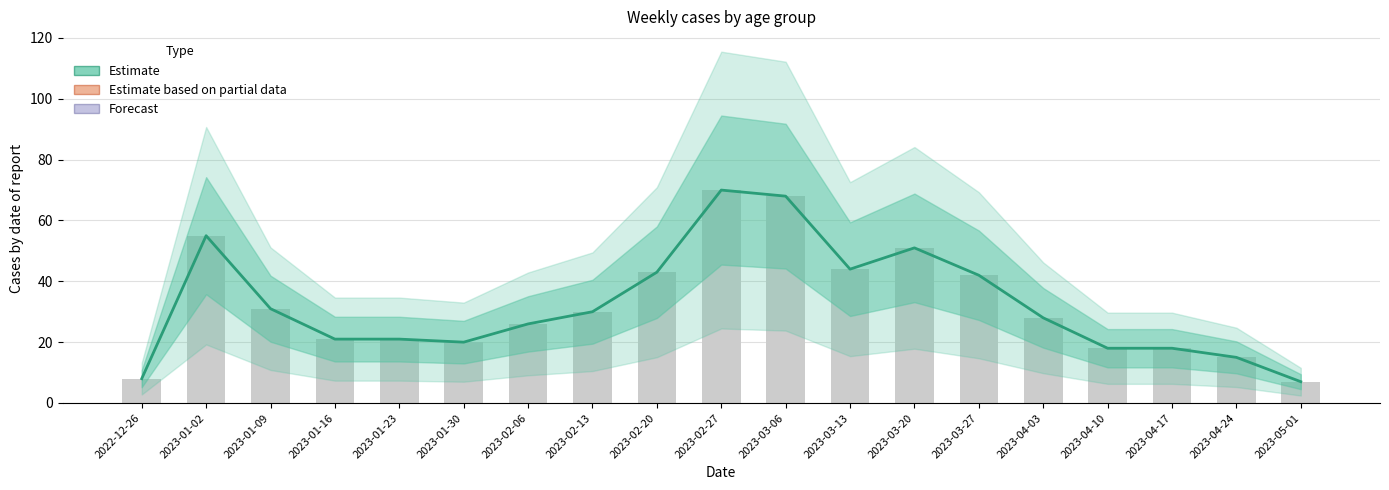

Reading right to left, list all the values displayed in this chart.

7	15	18	18	28	42	51	44	68	70	43	30	26	20	21	21	31	55	8